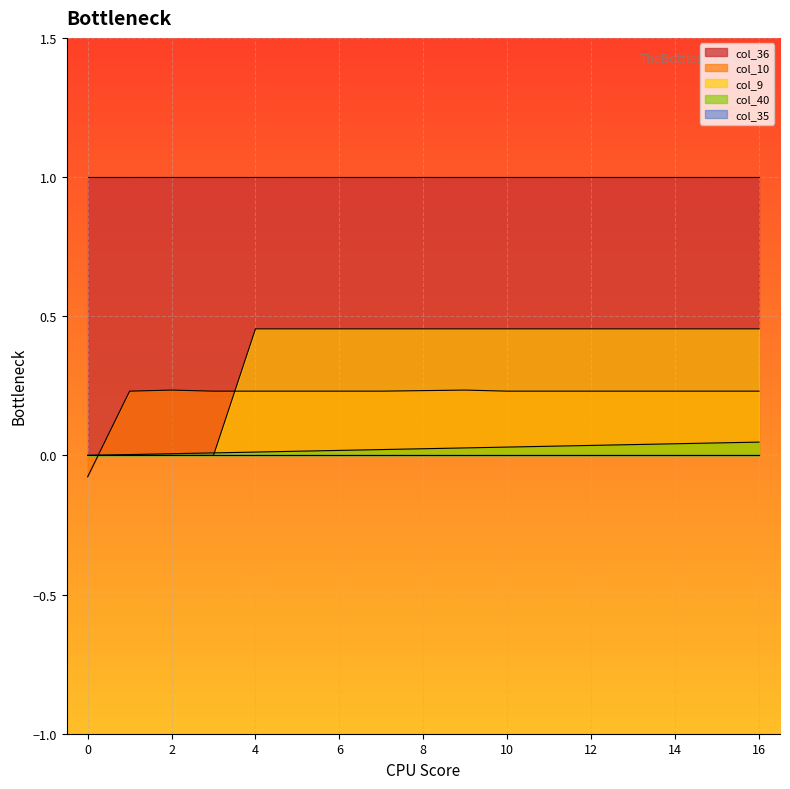

True or false: col_9 has more than 0 points higher than both neighbors.

False